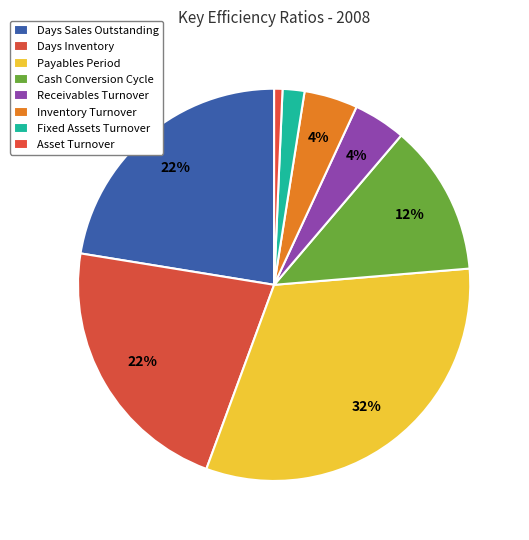

True or false: Cash Conversion Cycle accounts for 1% of the total.

False